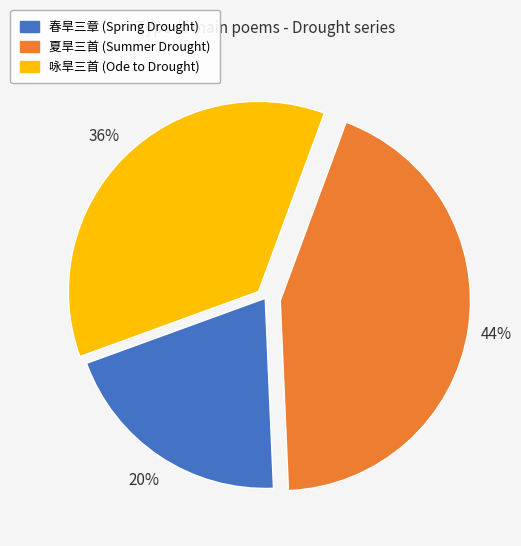

To the nearest percent, what is the average slice percentage?

33%